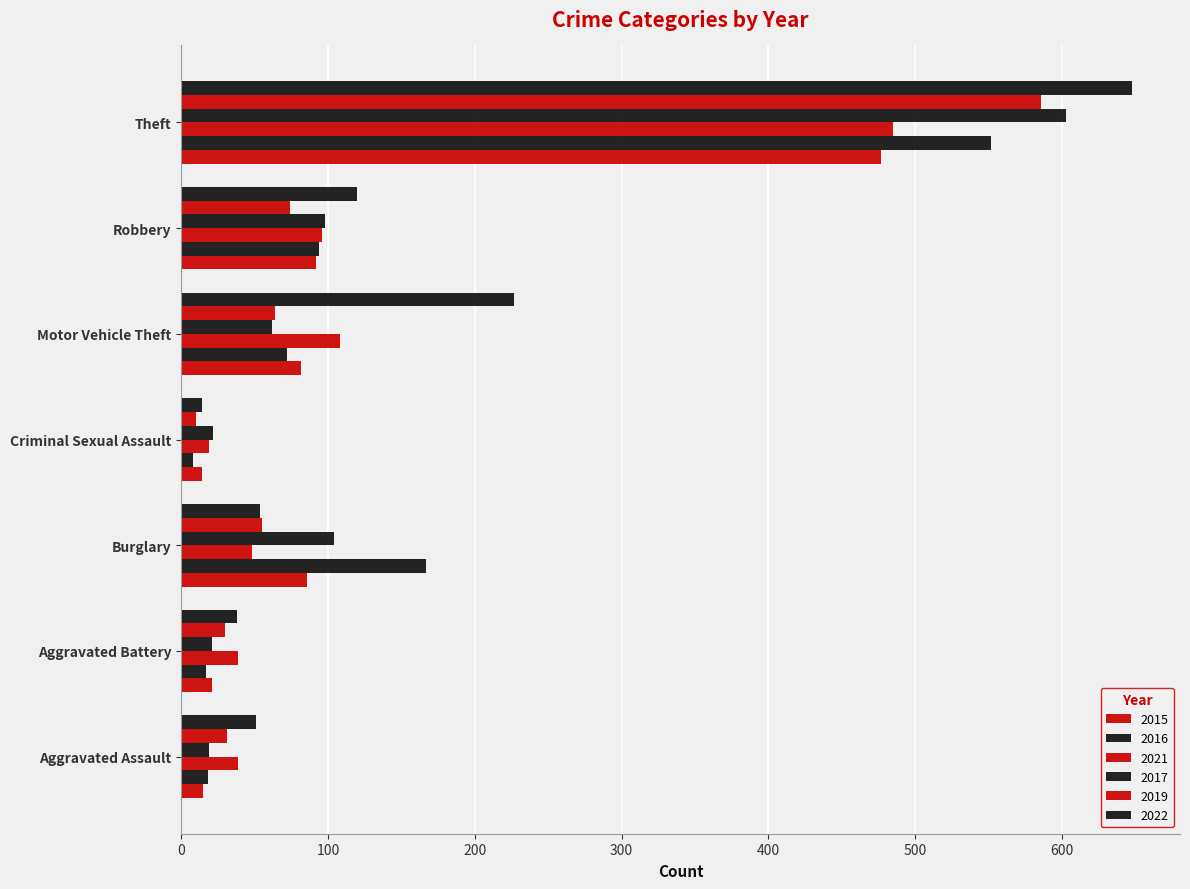

How many categories are shown in the chart?

7